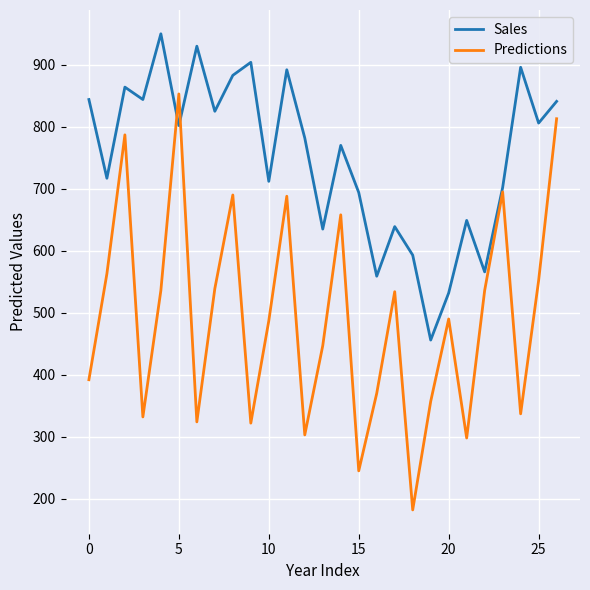

Which series has the widest spread of values?

Predictions